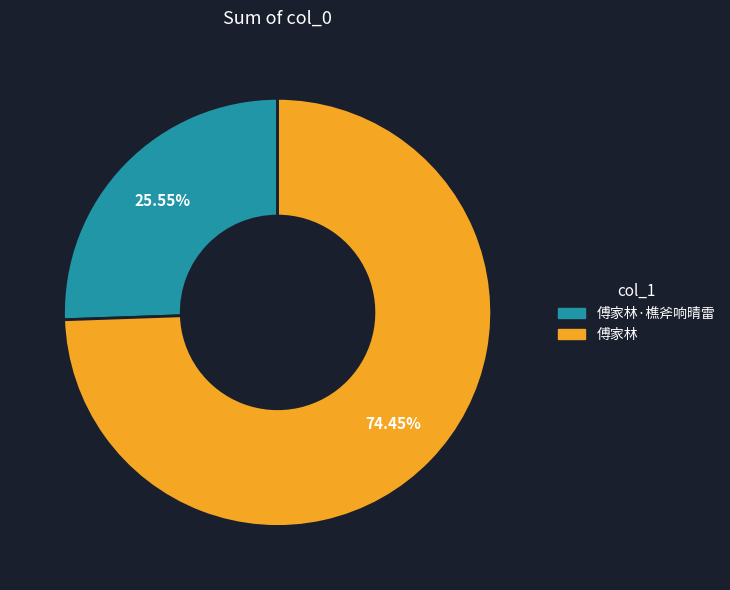

To the nearest percent, what is the difference between the largest and smallest slice percentages?

49%